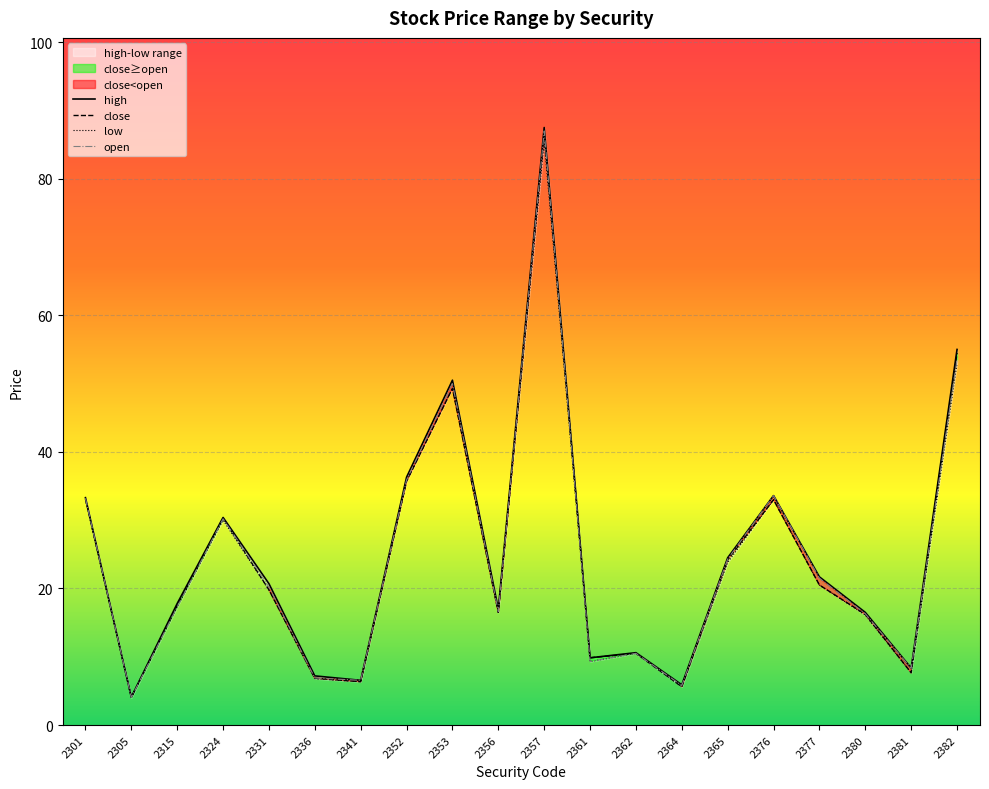

Is the value of open at 2341 greater than the value of high at 2365?

No